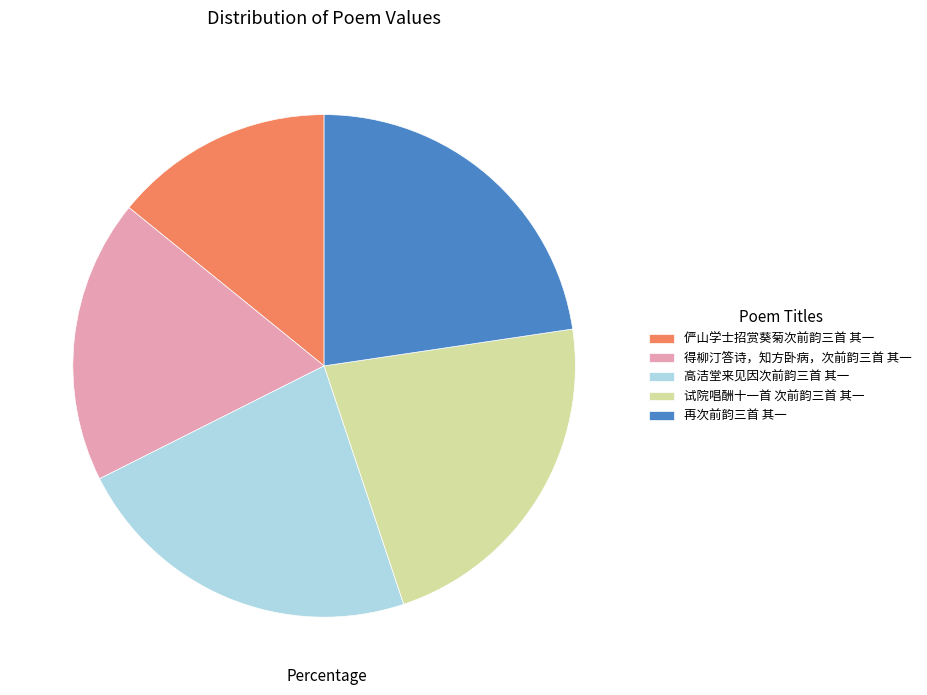

The 高洁堂来见因次前韵三首 其一 slice represents 23% of the pie. True or false?

True